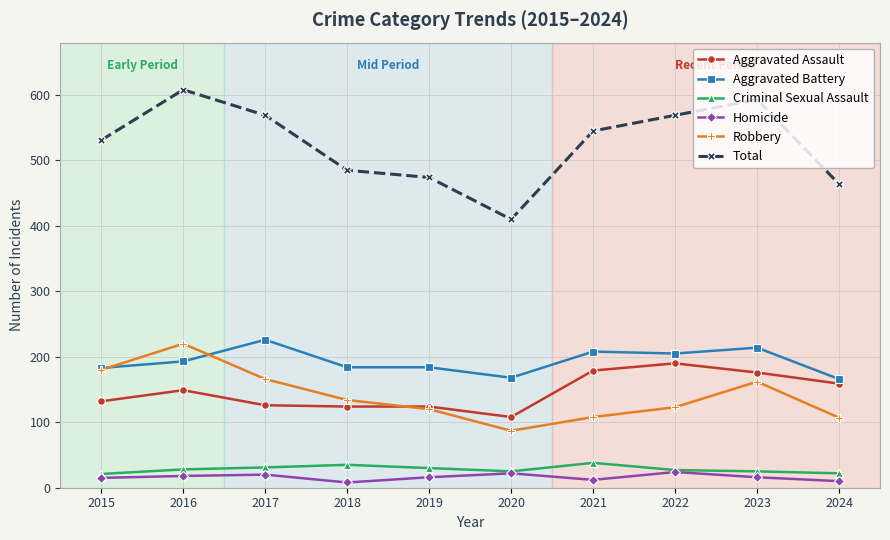

What are all the series names shown in the legend?

Aggravated Assault, Aggravated Battery, Criminal Sexual Assault, Homicide, Robbery, Total